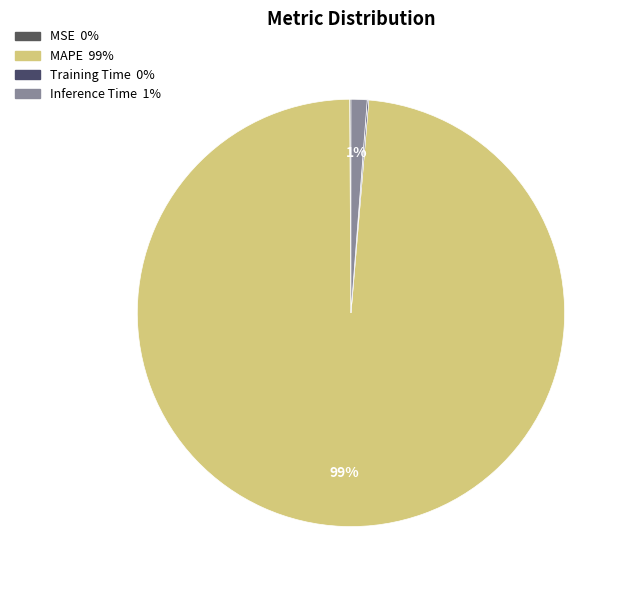

What is the largest slice in the pie chart?

MAPE